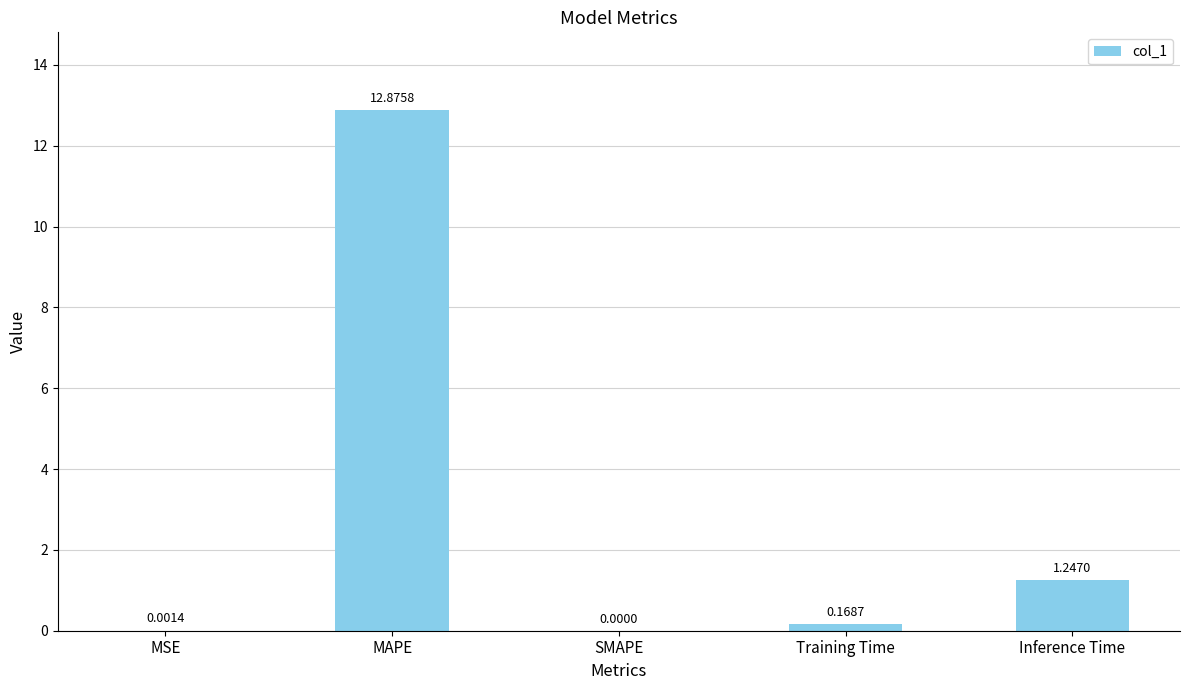

At which category does the chart reach its peak across all series?

MAPE